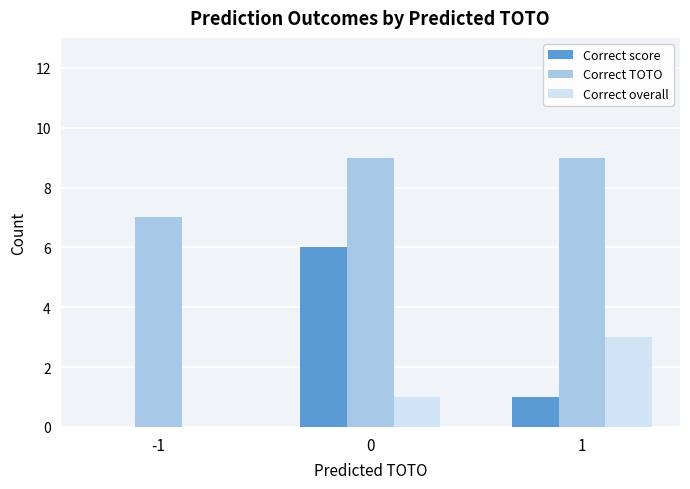

What is the highest value of the Correct TOTO series?

9